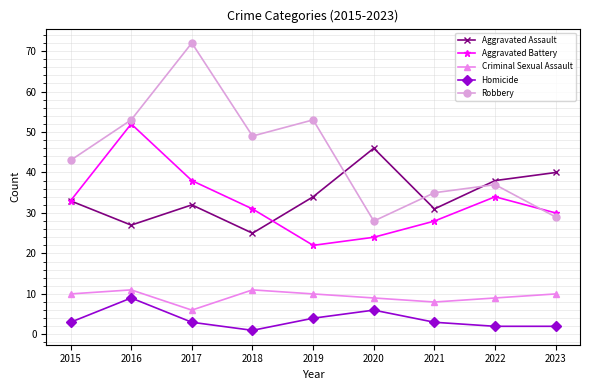

What is the smallest value displayed?

1